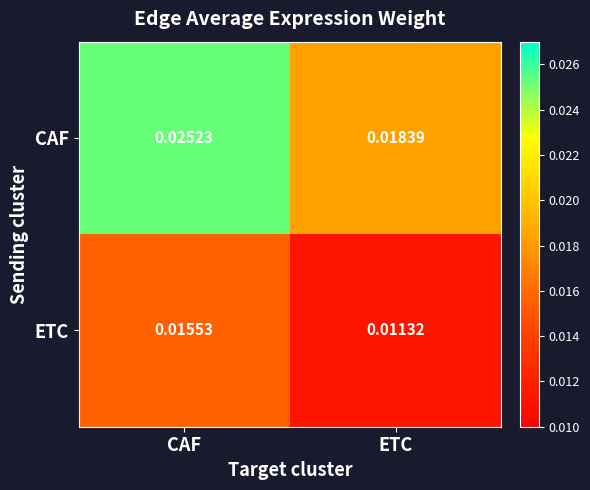

Which category has the lowest value in the ETC series?

ETC